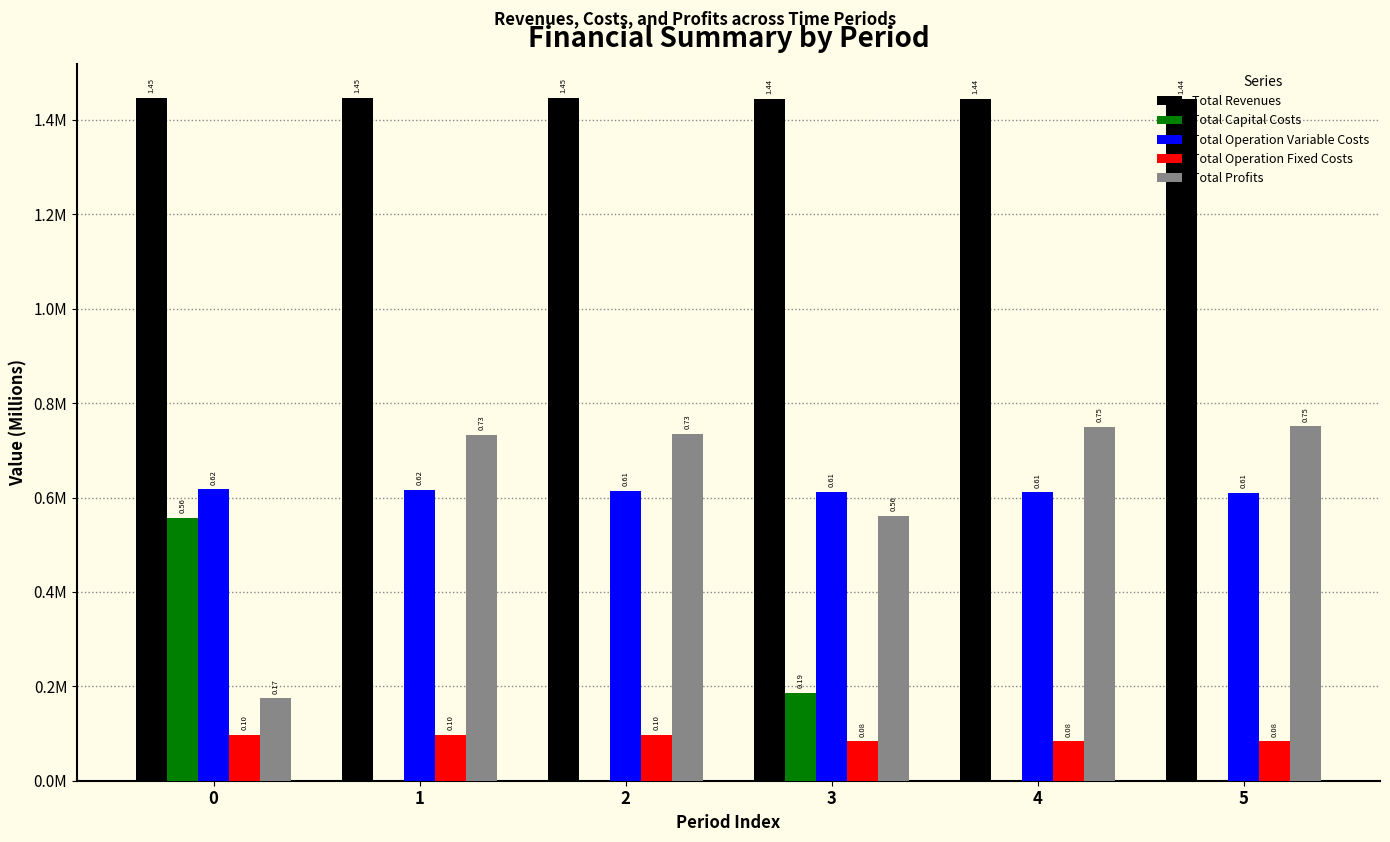

Which series has the largest total across all categories?

Total Revenues